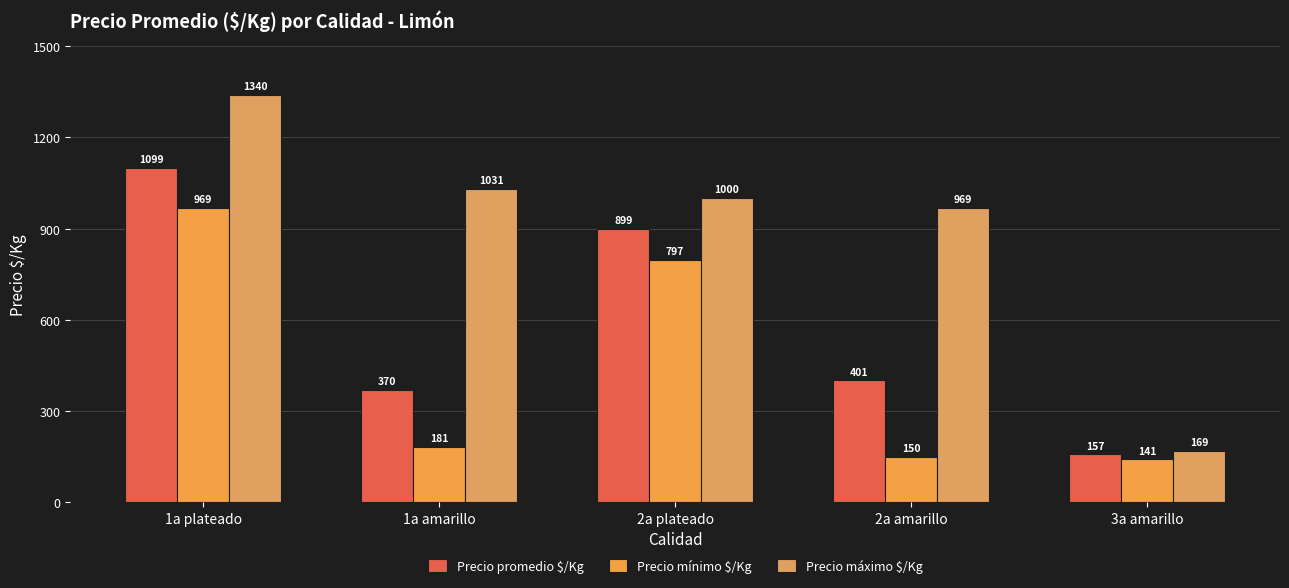

What is the approximate value of Precio promedio $/Kg at 2a amarillo, to the nearest 10?

400